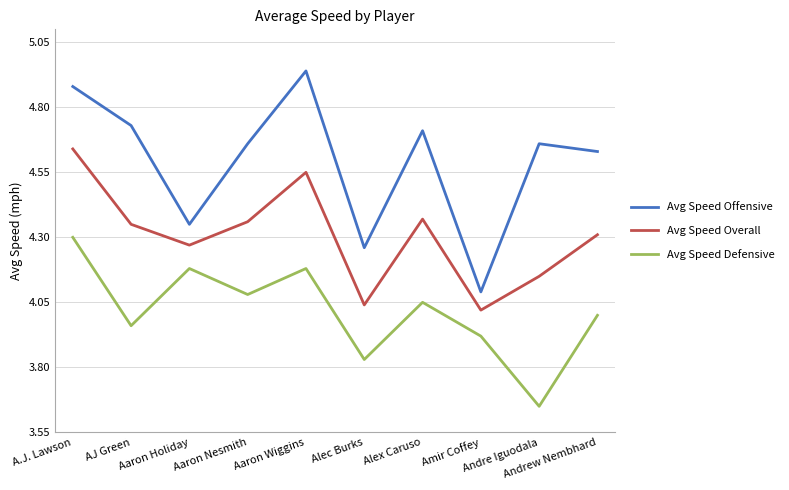

Which series has the widest spread of values?

Avg Speed Offensive